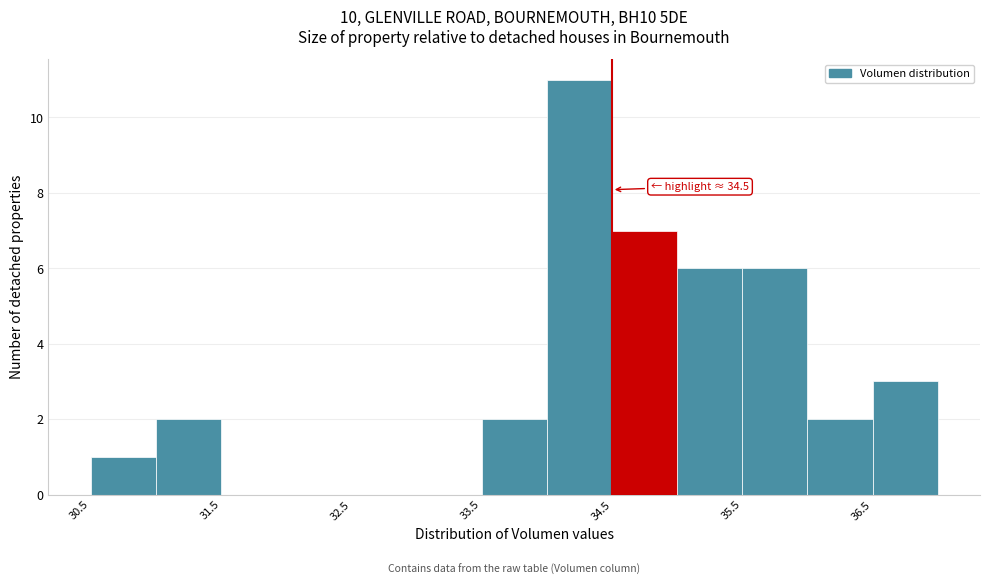

Which range on the x-axis has the tallest bar?

34.0 to 34.5